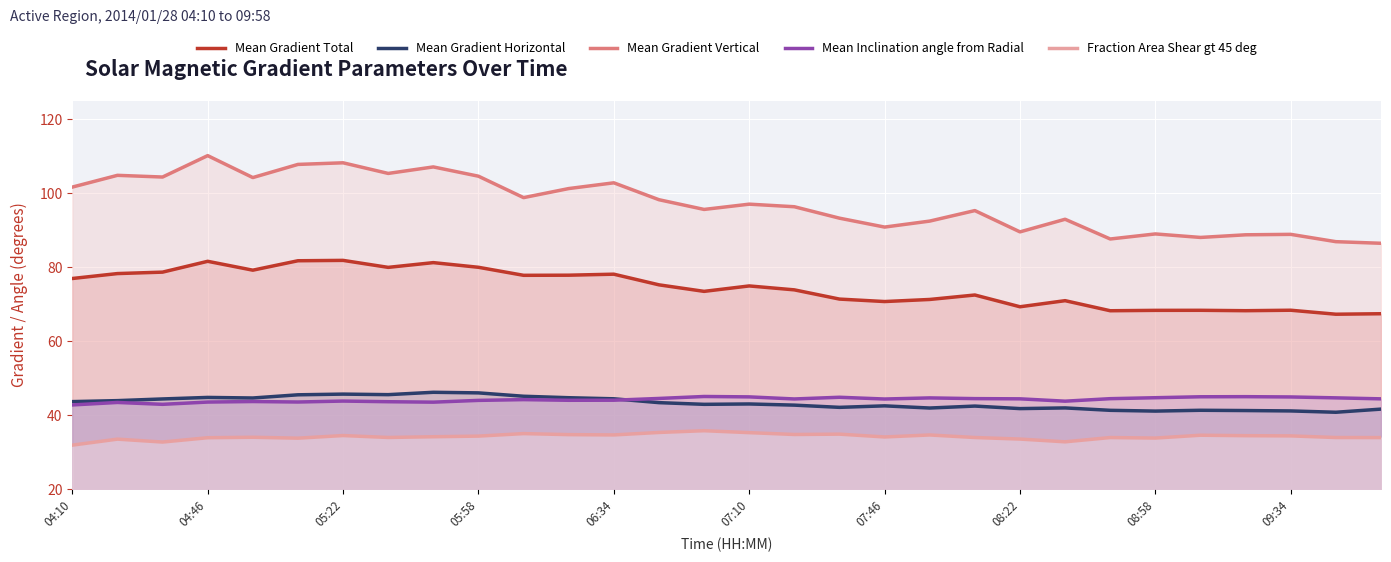

What is the maximum value for Fraction Area Shear gt 45 deg?

35.8